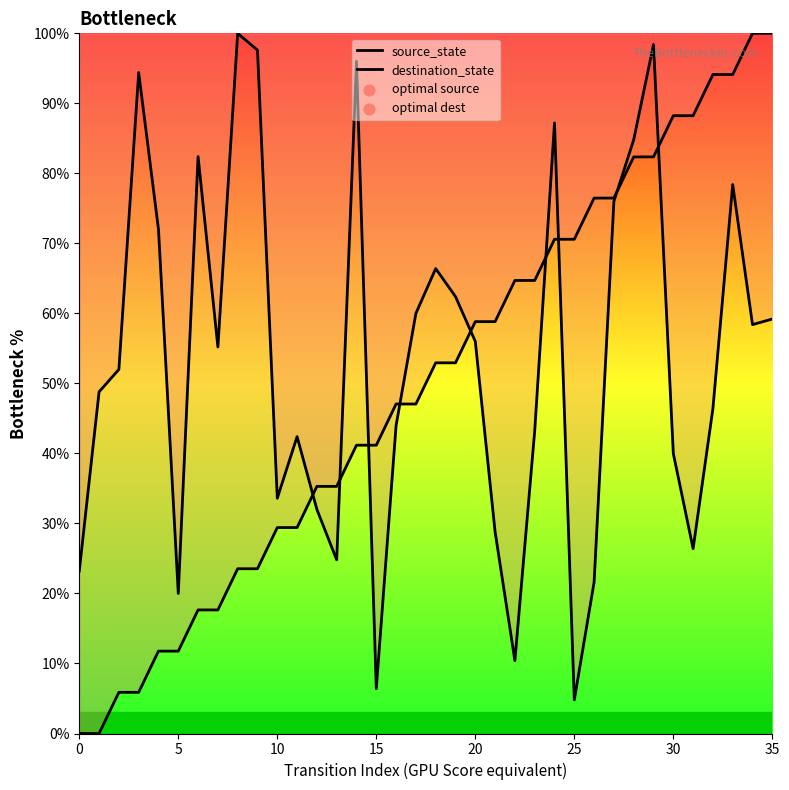

At which category is the sum across all series the highest?

29